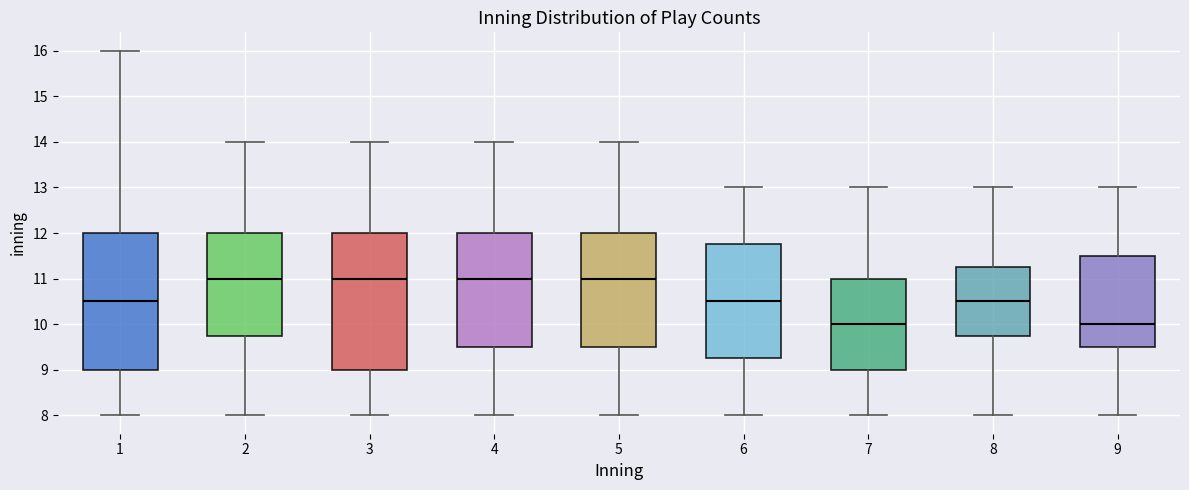

Reading left to right, transcribe this box plot: for each box, give where its median line is, the range the box spans, and where its two whiskers end, as read against the y-axis. The values are not printed on the chart, so give them approximately, as read against the axis.

1: median 10.5, box 9.0 to 12.0, whiskers 8.0 to 16.0
2: median 11.0, box 9.8 to 12.0, whiskers 8.0 to 14.0
3: median 11.0, box 9.0 to 12.0, whiskers 8.0 to 14.0
4: median 11.0, box 9.5 to 12.0, whiskers 8.0 to 14.0
5: median 11.0, box 9.5 to 12.0, whiskers 8.0 to 14.0
6: median 10.5, box 9.3 to 11.8, whiskers 8.0 to 13.0
7: median 10.0, box 9.0 to 11.0, whiskers 8.0 to 13.0
8: median 10.5, box 9.8 to 11.3, whiskers 8.0 to 13.0
9: median 10.0, box 9.5 to 11.5, whiskers 8.0 to 13.0